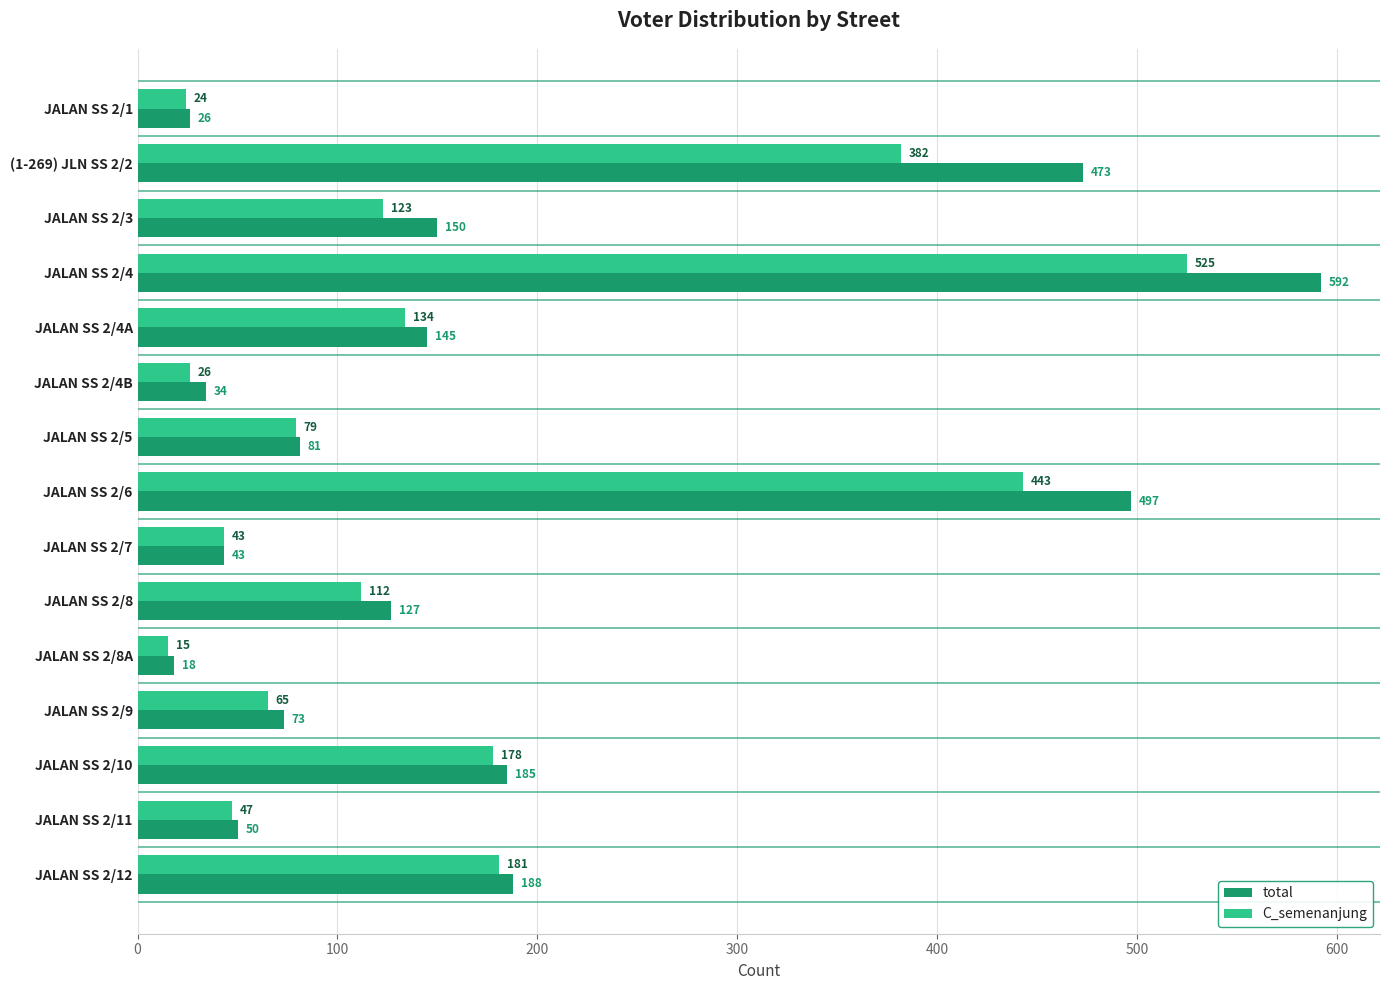

The value of C_semenanjung at JALAN SS 2/5 is 79. True or false?

True